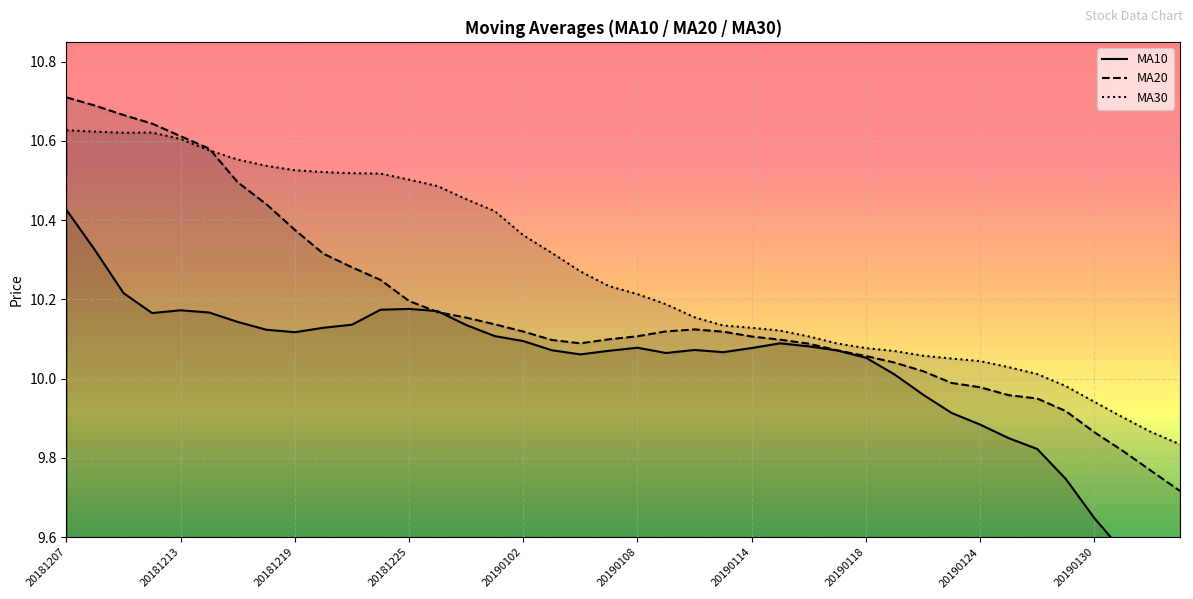

The value of MA20 at 20190102 is 3.2. True or false?

False